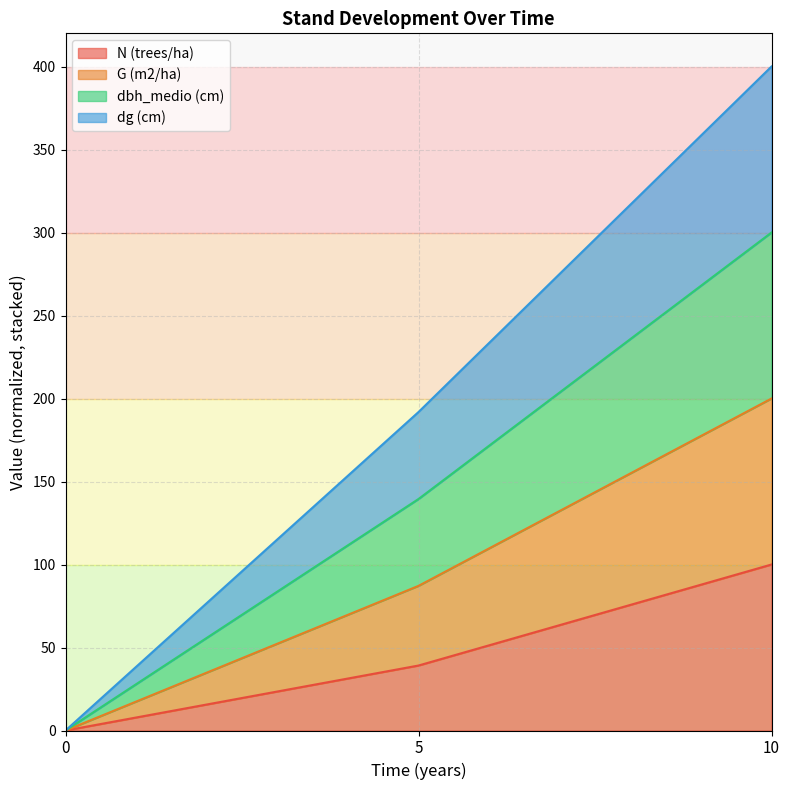

True or false: G (m2/ha) has a value of 0.0 at 0.

True